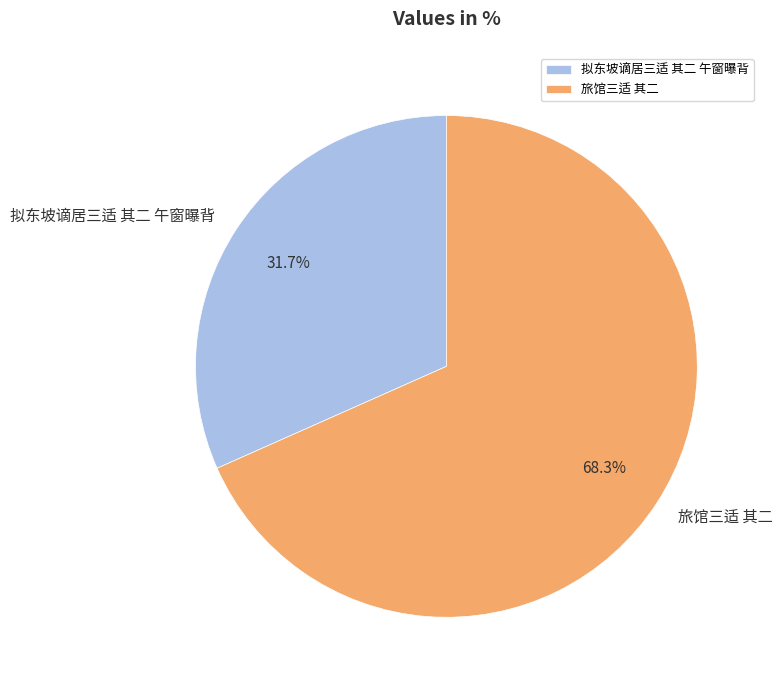

How many slices are in this pie chart?

2